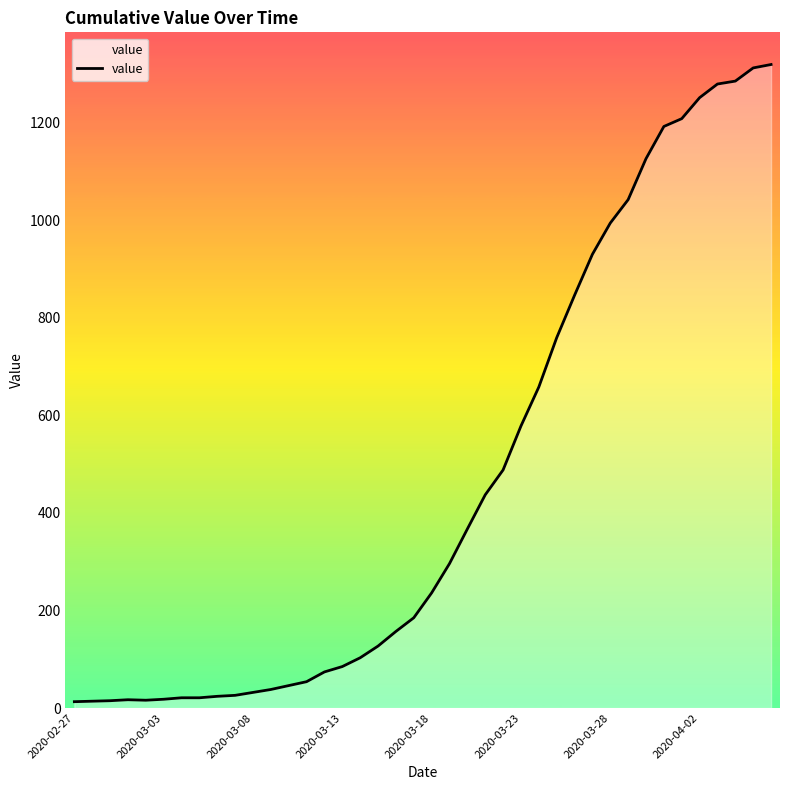

What is the maximum value shown in the chart?

1319